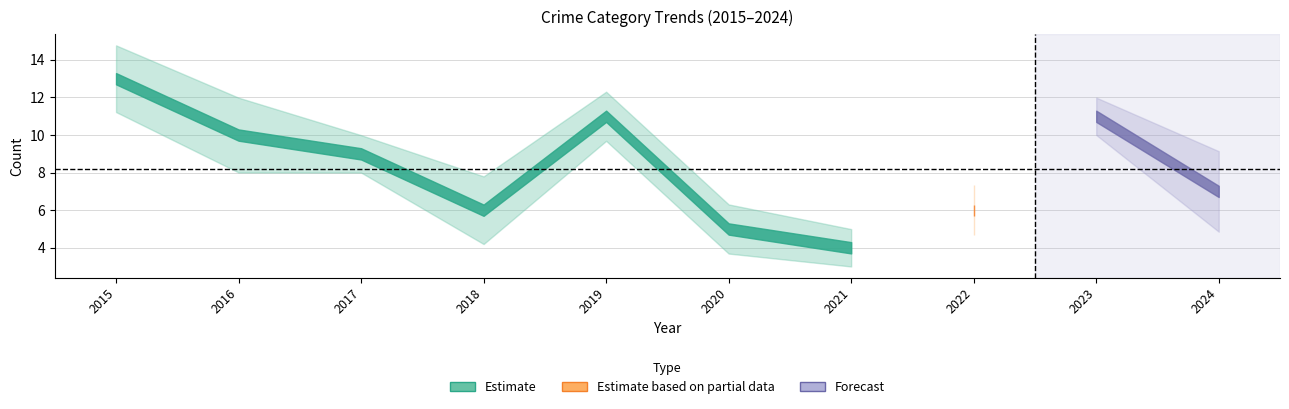

In Robbery, how many points are higher than both neighbors (excluding endpoints)?

1